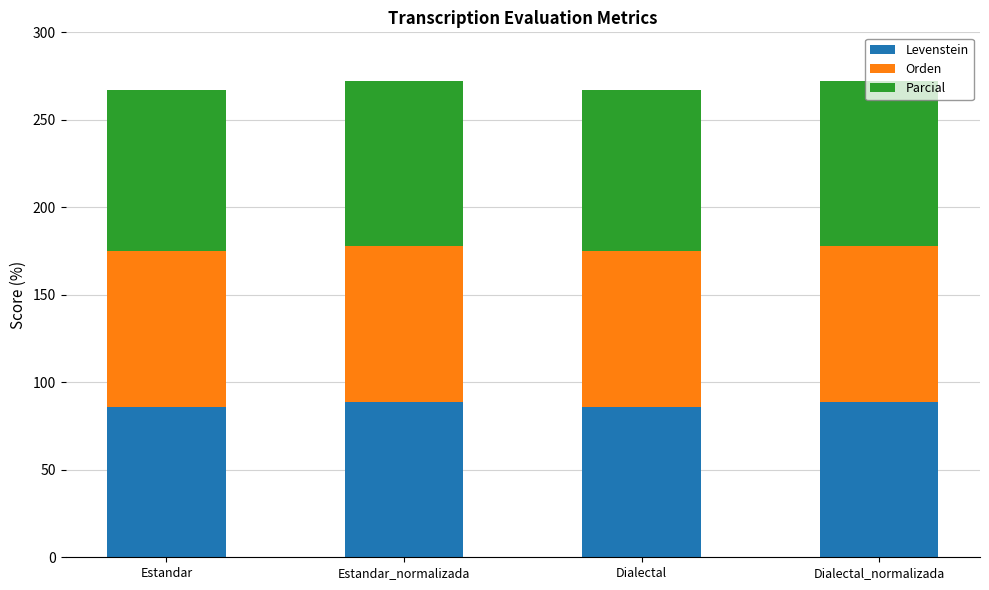

What are all the series names shown in the legend?

Levenstein, Orden, Parcial